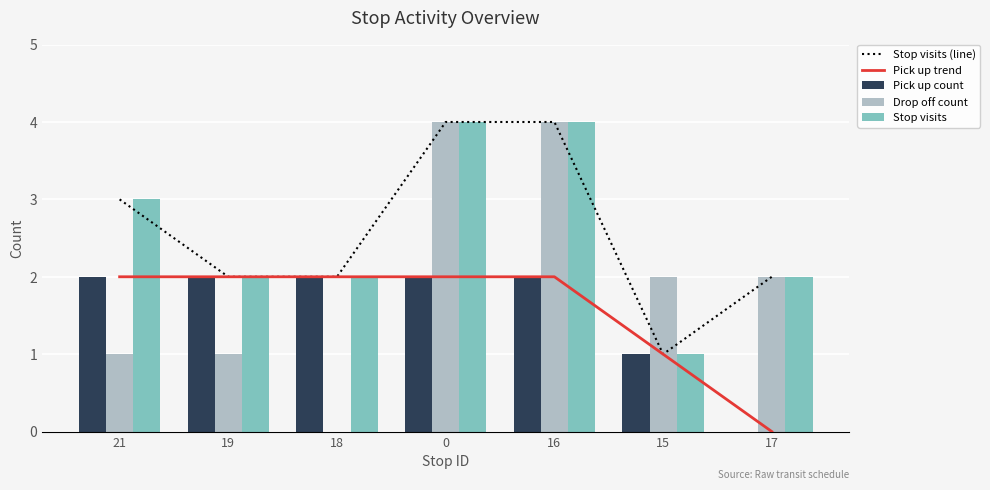

How many values in the Pick up trend series are below 2?

2